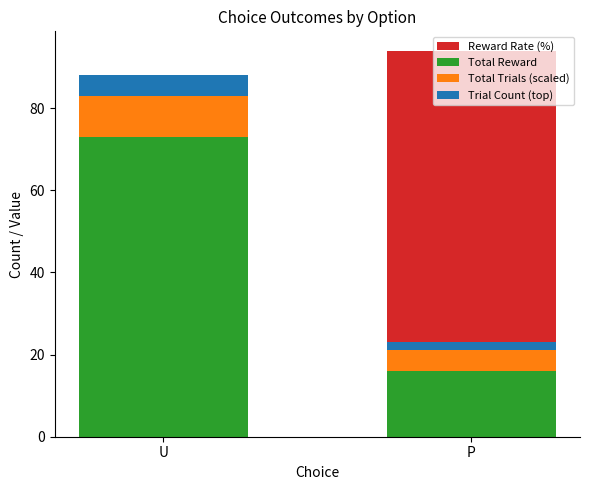

What is the greatest value displayed?

94